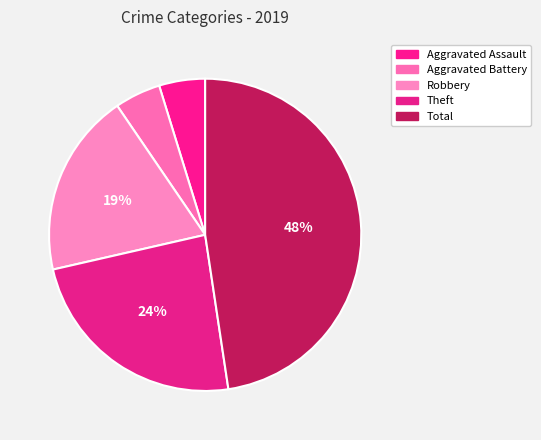

How many slices are in this pie chart?

5